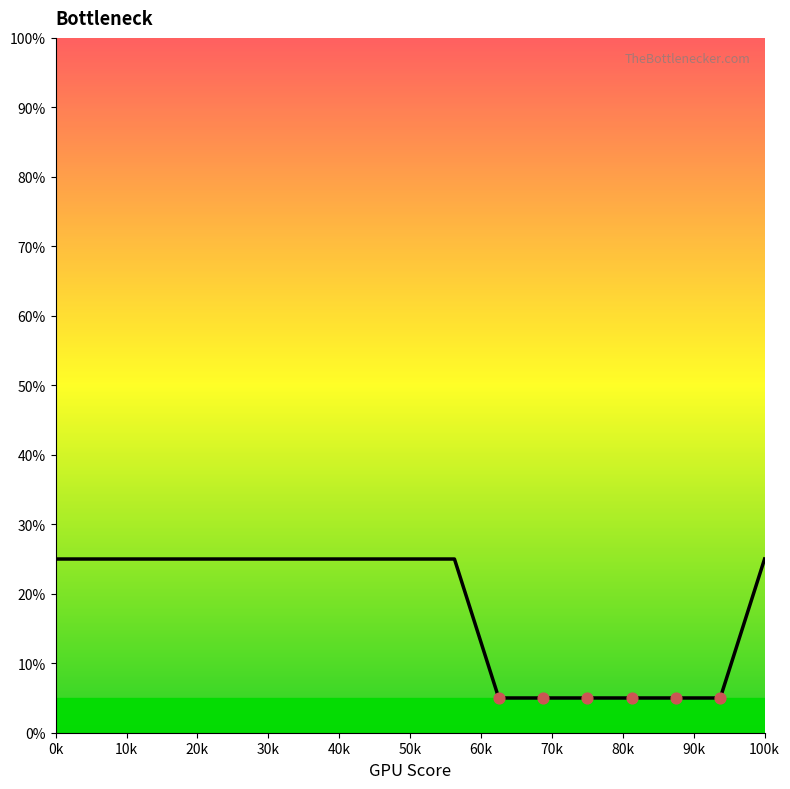

What is the difference between the maximum and minimum values?

20